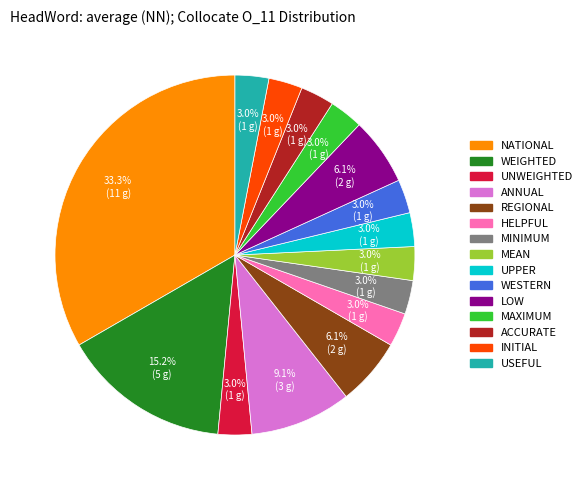

Is there a majority slice in this chart?

No